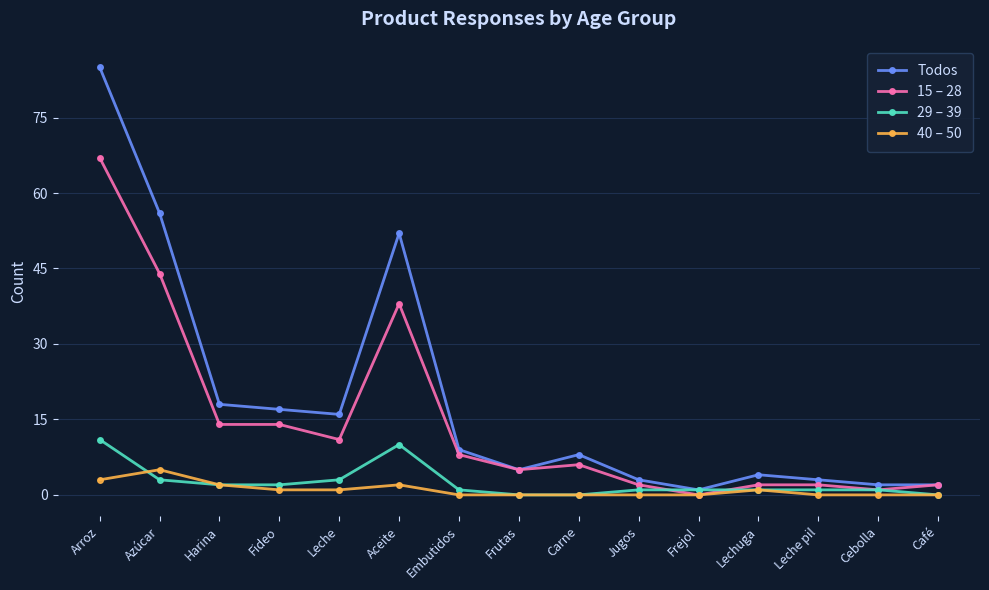

Between Leche and Cebolla, which series saw the biggest shift?

Todos